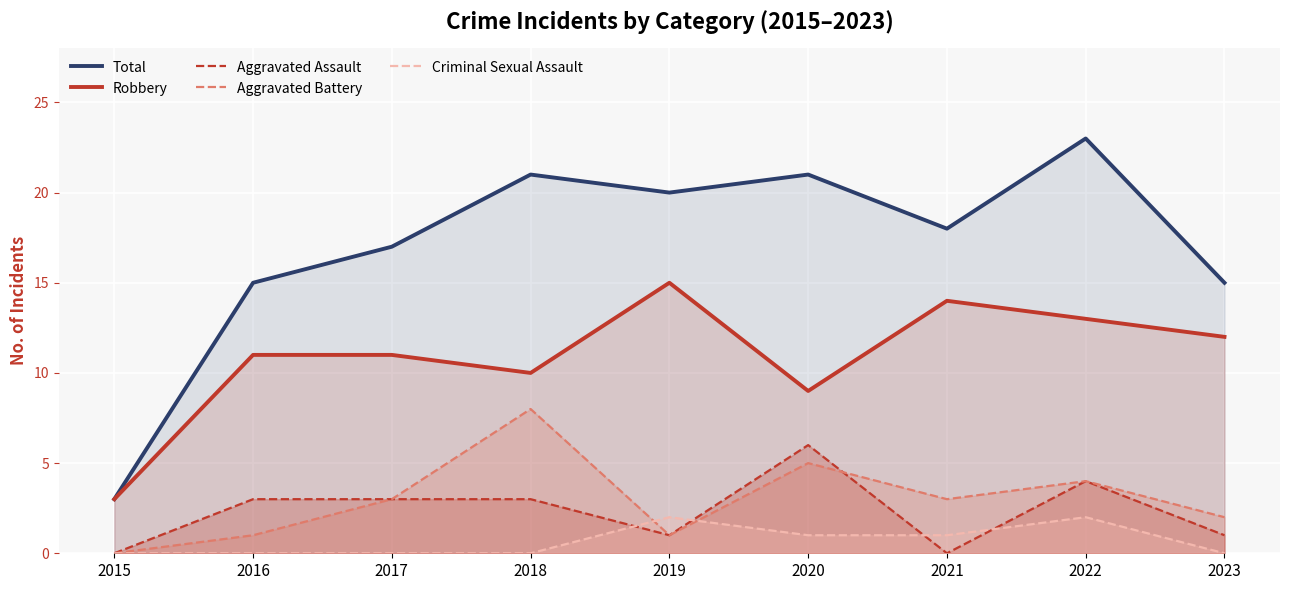

List the series in order of their peak value, lowest first.

Criminal Sexual Assault, Aggravated Assault, Aggravated Battery, Robbery, Total